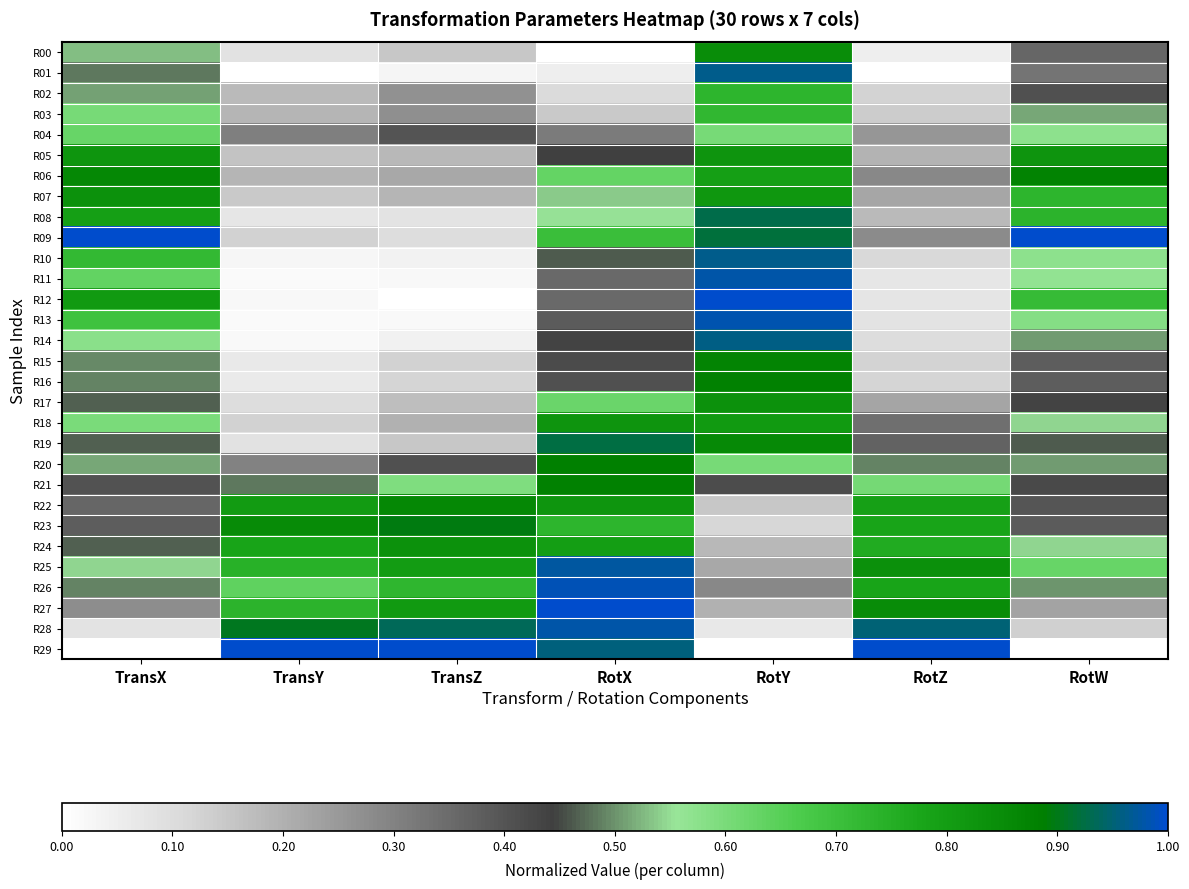

Between TransX and RotZ, which series saw the biggest shift?

R29